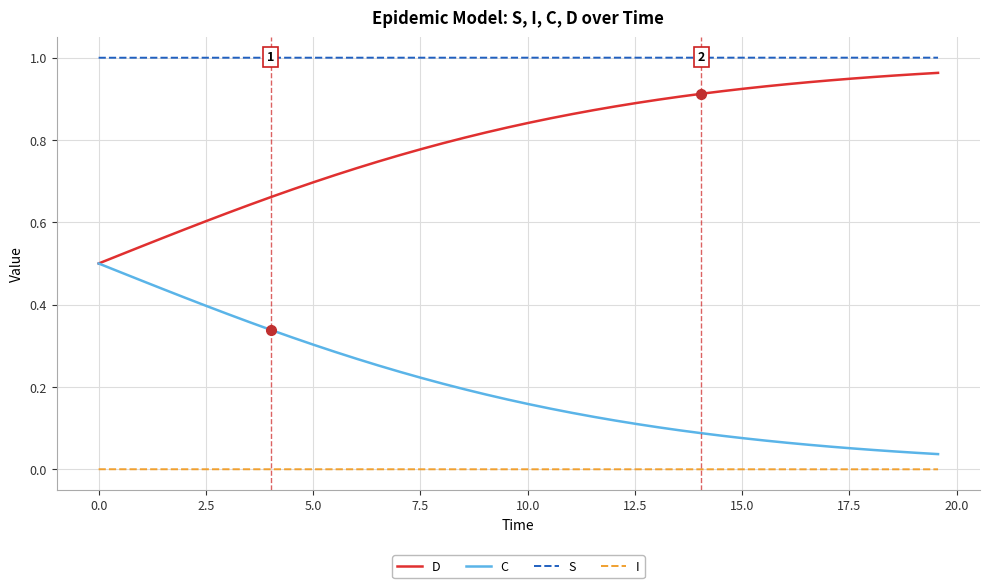

List the series in order of their overall mean, highest first.

S, D, C, I